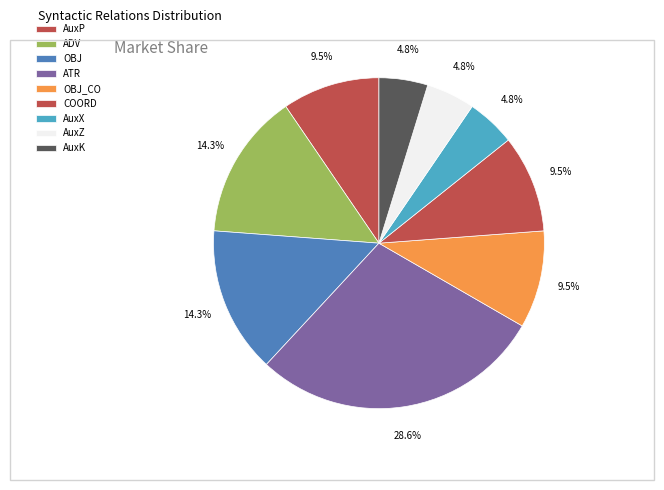

What portion of the pie excludes COORD?

90.5%